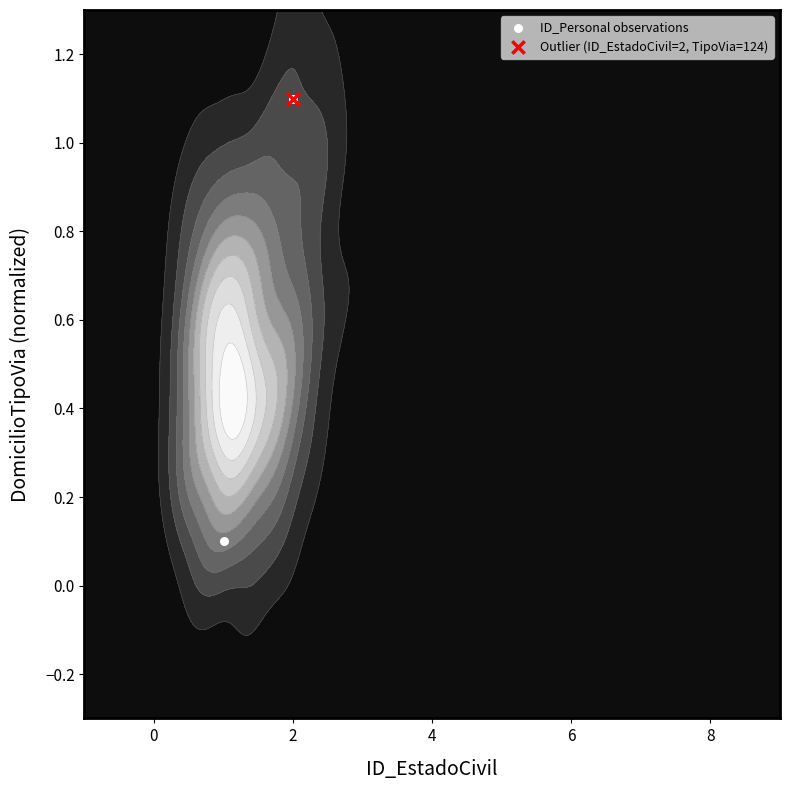

What is the smallest value displayed?

0.1